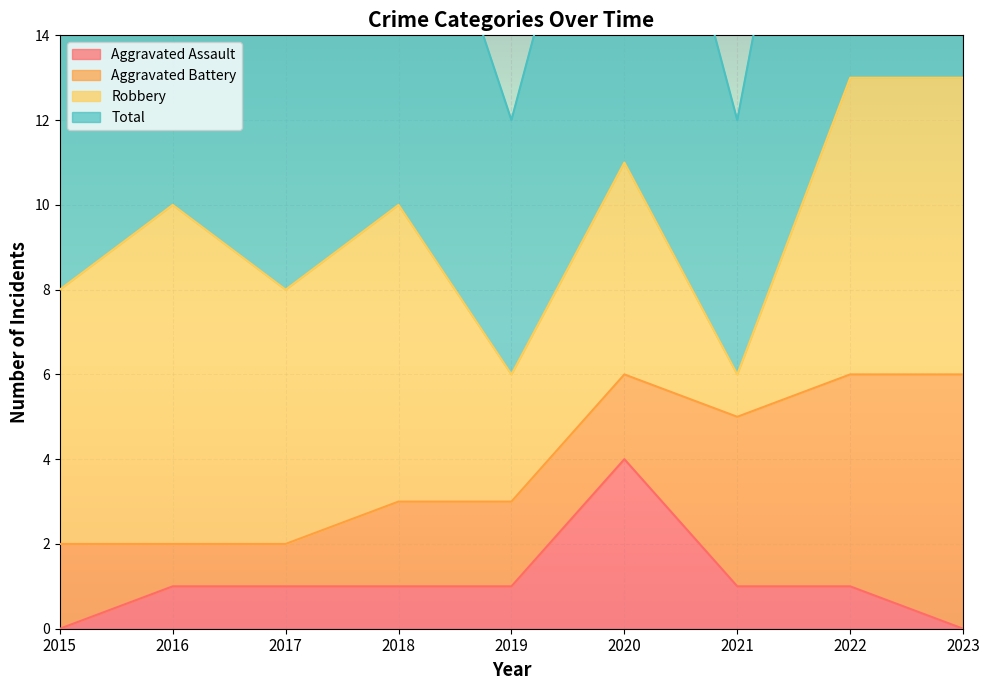

The Aggravated Assault series shows -2 at 2015. True or false?

False